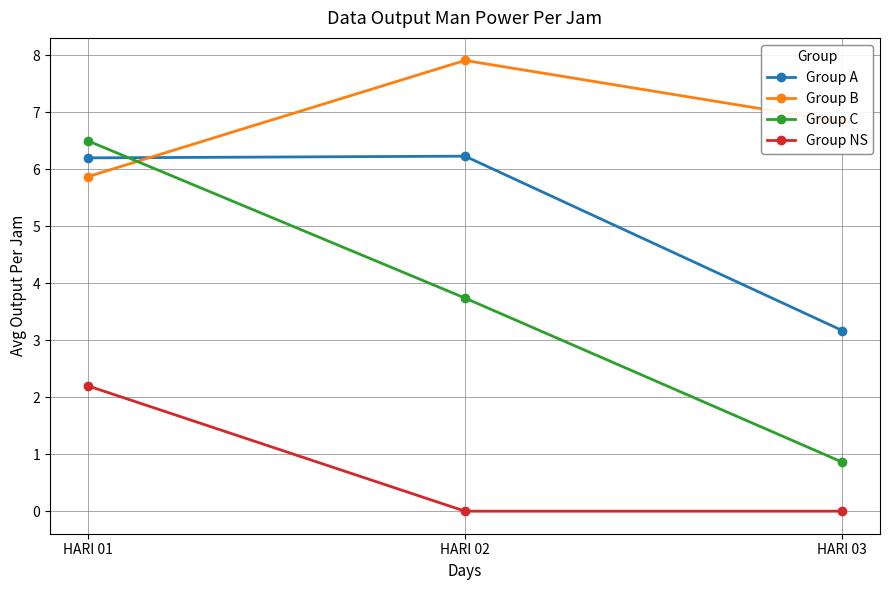

Where does the Group B series first go above 6?

HARI 02